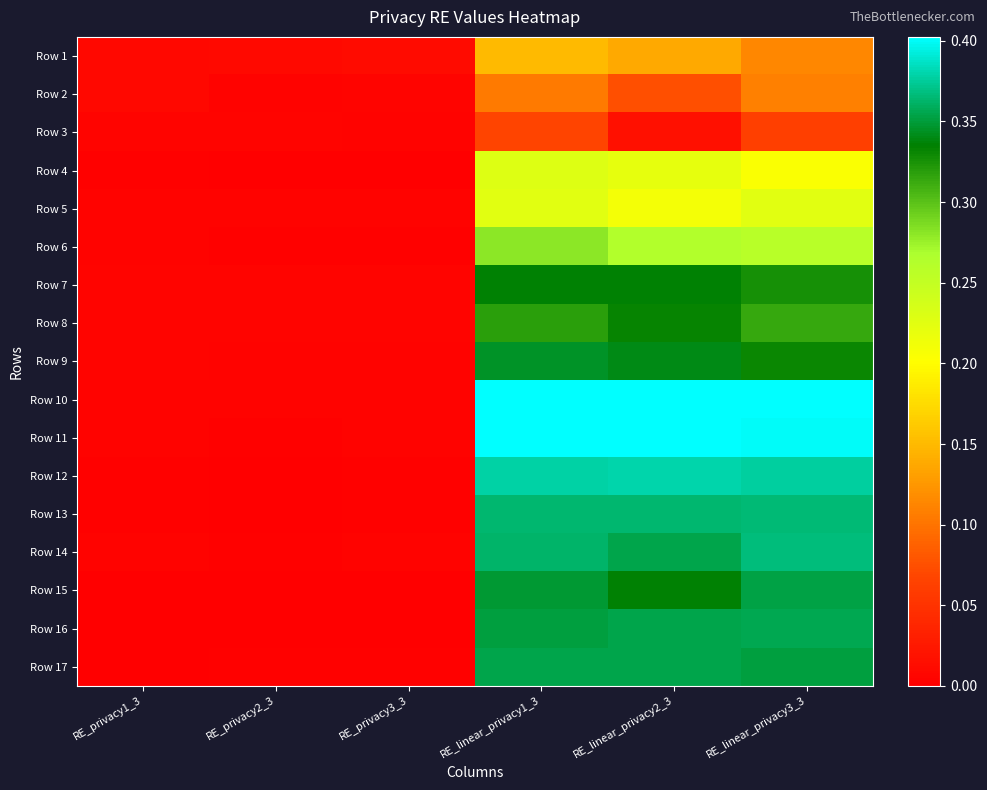

Reading left to right, list all the values displayed in this chart.

Row 1: RE_privacy1_3=0.0	RE_privacy2_3=0.0	RE_privacy3_3=0.0	RE_linear_privacy1_3=0.1	RE_linear_privacy2_3=0.1	RE_linear_privacy3_3=0.1
Row 2: RE_privacy1_3=0.0	RE_privacy2_3=0.0	RE_privacy3_3=0.0	RE_linear_privacy1_3=0.1	RE_linear_privacy2_3=0.1	RE_linear_privacy3_3=0.1
Row 3: RE_privacy1_3=0.0	RE_privacy2_3=0.0	RE_privacy3_3=0.0	RE_linear_privacy1_3=0.1	RE_linear_privacy2_3=0.0	RE_linear_privacy3_3=0.1
Row 4: RE_privacy1_3=0.0	RE_privacy2_3=0.0	RE_privacy3_3=0.0	RE_linear_privacy1_3=0.2	RE_linear_privacy2_3=0.2	RE_linear_privacy3_3=0.2
Row 5: RE_privacy1_3=0.0	RE_privacy2_3=0.0	RE_privacy3_3=0.0	RE_linear_privacy1_3=0.2	RE_linear_privacy2_3=0.2	RE_linear_privacy3_3=0.2
Row 6: RE_privacy1_3=0.0	RE_privacy2_3=0.0	RE_privacy3_3=0.0	RE_linear_privacy1_3=0.3	RE_linear_privacy2_3=0.3	RE_linear_privacy3_3=0.3
Row 7: RE_privacy1_3=0.0	RE_privacy2_3=0.0	RE_privacy3_3=0.0	RE_linear_privacy1_3=0.3	RE_linear_privacy2_3=0.3	RE_linear_privacy3_3=0.3
Row 8: RE_privacy1_3=0.0	RE_privacy2_3=0.0	RE_privacy3_3=0.0	RE_linear_privacy1_3=0.3	RE_linear_privacy2_3=0.3	RE_linear_privacy3_3=0.3
Row 9: RE_privacy1_3=0.0	RE_privacy2_3=0.0	RE_privacy3_3=0.0	RE_linear_privacy1_3=0.3	RE_linear_privacy2_3=0.3	RE_linear_privacy3_3=0.3
Row 10: RE_privacy1_3=0.0	RE_privacy2_3=0.0	RE_privacy3_3=0.0	RE_linear_privacy1_3=0.4	RE_linear_privacy2_3=0.4	RE_linear_privacy3_3=0.4
Row 11: RE_privacy1_3=0.0	RE_privacy2_3=0.0	RE_privacy3_3=0.0	RE_linear_privacy1_3=0.4	RE_linear_privacy2_3=0.4	RE_linear_privacy3_3=0.4
Row 12: RE_privacy1_3=0.0	RE_privacy2_3=0.0	RE_privacy3_3=0.0	RE_linear_privacy1_3=0.4	RE_linear_privacy2_3=0.4	RE_linear_privacy3_3=0.4
Row 13: RE_privacy1_3=0.0	RE_privacy2_3=0.0	RE_privacy3_3=0.0	RE_linear_privacy1_3=0.4	RE_linear_privacy2_3=0.4	RE_linear_privacy3_3=0.4
Row 14: RE_privacy1_3=0.0	RE_privacy2_3=0.0	RE_privacy3_3=0.0	RE_linear_privacy1_3=0.4	RE_linear_privacy2_3=0.4	RE_linear_privacy3_3=0.4
Row 15: RE_privacy1_3=0.0	RE_privacy2_3=0.0	RE_privacy3_3=0.0	RE_linear_privacy1_3=0.3	RE_linear_privacy2_3=0.3	RE_linear_privacy3_3=0.4
Row 16: RE_privacy1_3=0.0	RE_privacy2_3=0.0	RE_privacy3_3=0.0	RE_linear_privacy1_3=0.4	RE_linear_privacy2_3=0.4	RE_linear_privacy3_3=0.4
Row 17: RE_privacy1_3=0.0	RE_privacy2_3=0.0	RE_privacy3_3=0.0	RE_linear_privacy1_3=0.4	RE_linear_privacy2_3=0.4	RE_linear_privacy3_3=0.4